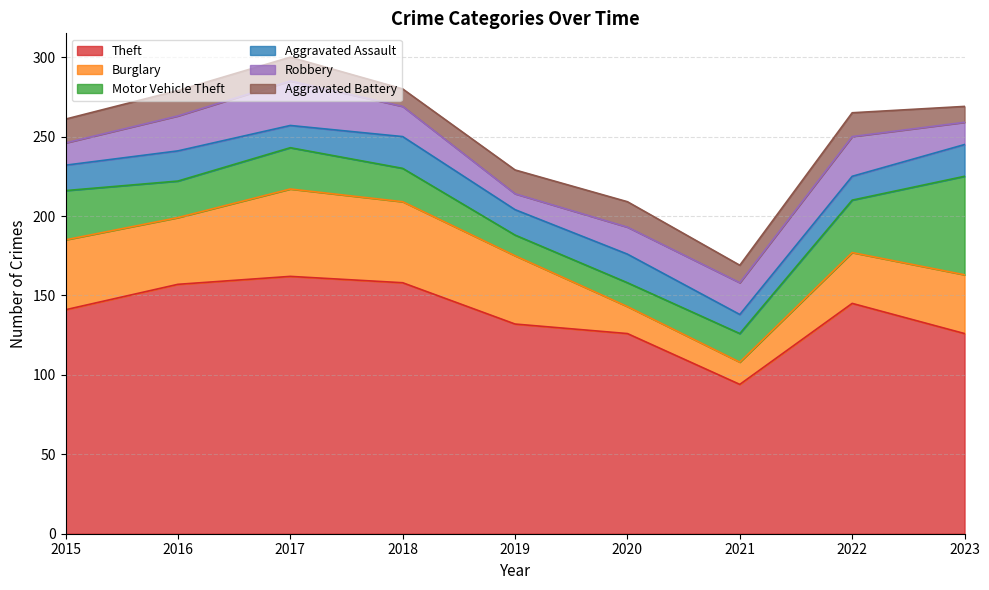

Reading right to left, what are all the values shown in this chart?

Theft: 126	145	94	126	132	158	162	157	141
Burglary: 37	32	14	17	43	51	55	42	44
Motor Vehicle Theft: 62	33	18	15	13	21	26	23	31
Aggravated Assault: 20	15	12	18	16	20	14	19	16
Robbery: 14	25	20	17	10	19	28	22	14
Aggravated Battery: 10	15	11	16	15	11	15	16	15